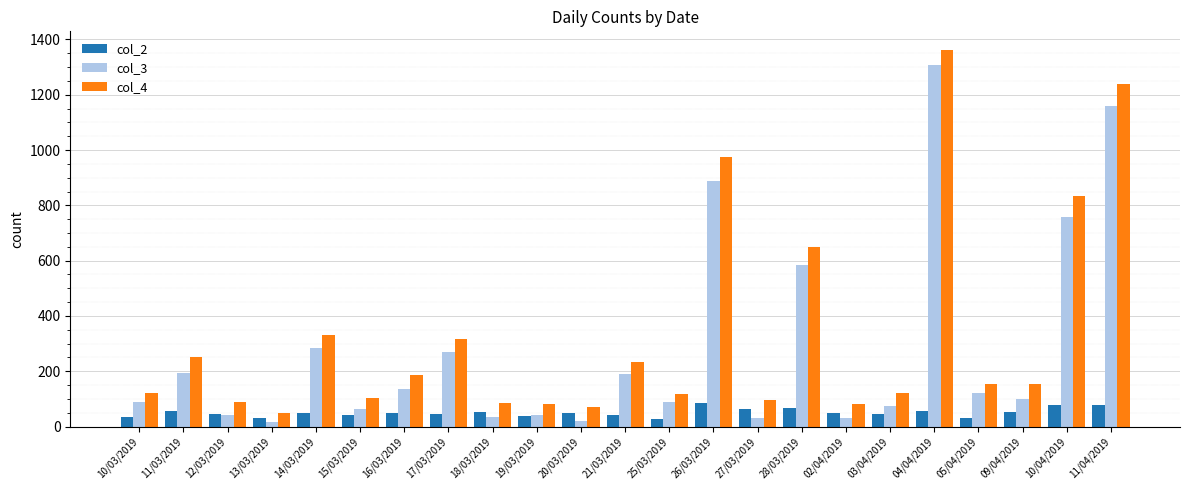

What is the total value across all series at 18/03/2019?

174